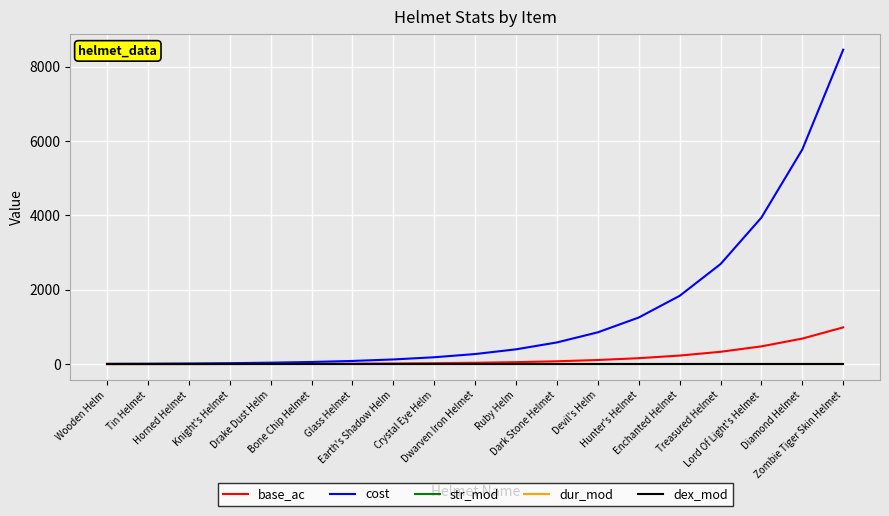

What is the difference between the base_ac values at Treasured Helmet and Glass Helmet?

320.2